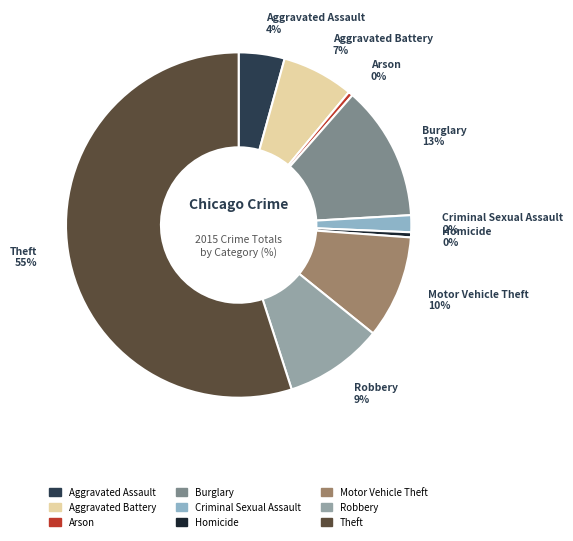

Combined, do Arson and Motor Vehicle Theft account for over 50%?

No